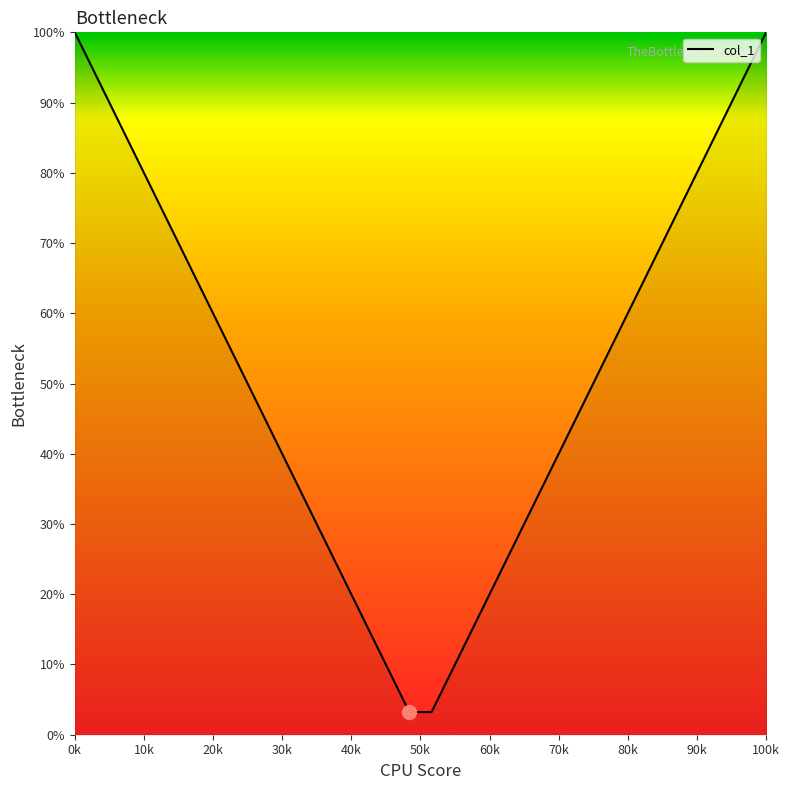

What is the minimum value shown in the chart?

3.2